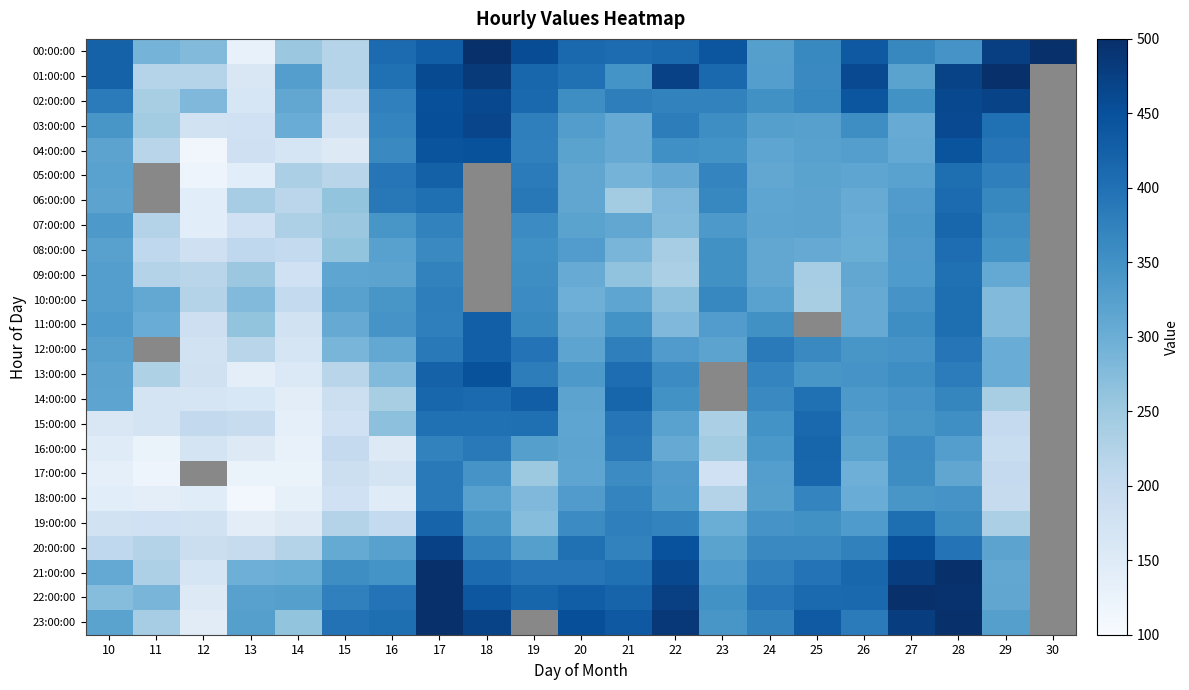

What is the difference between the second highest and second lowest values in the 20:00:00 series?

275.0